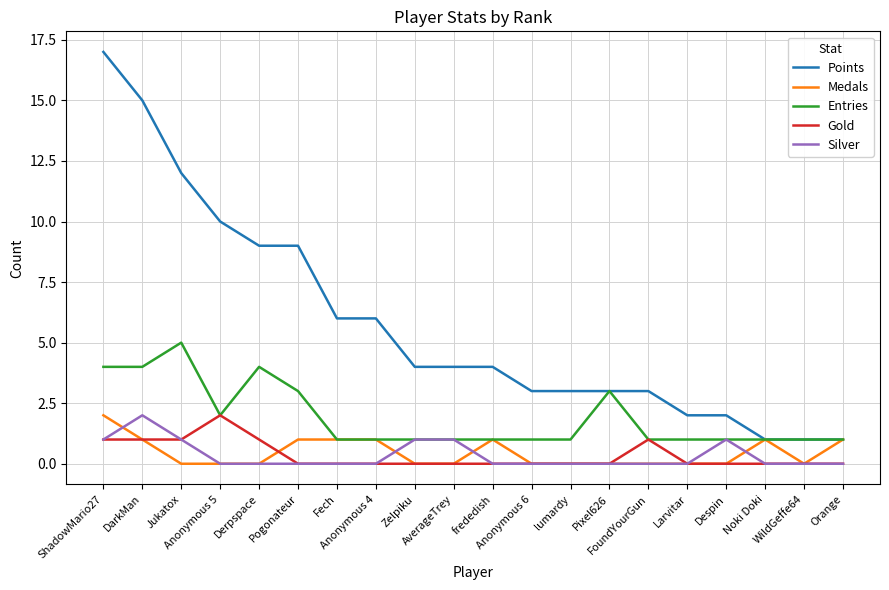

What is the difference between the second highest and minimum values in the Points series?

14